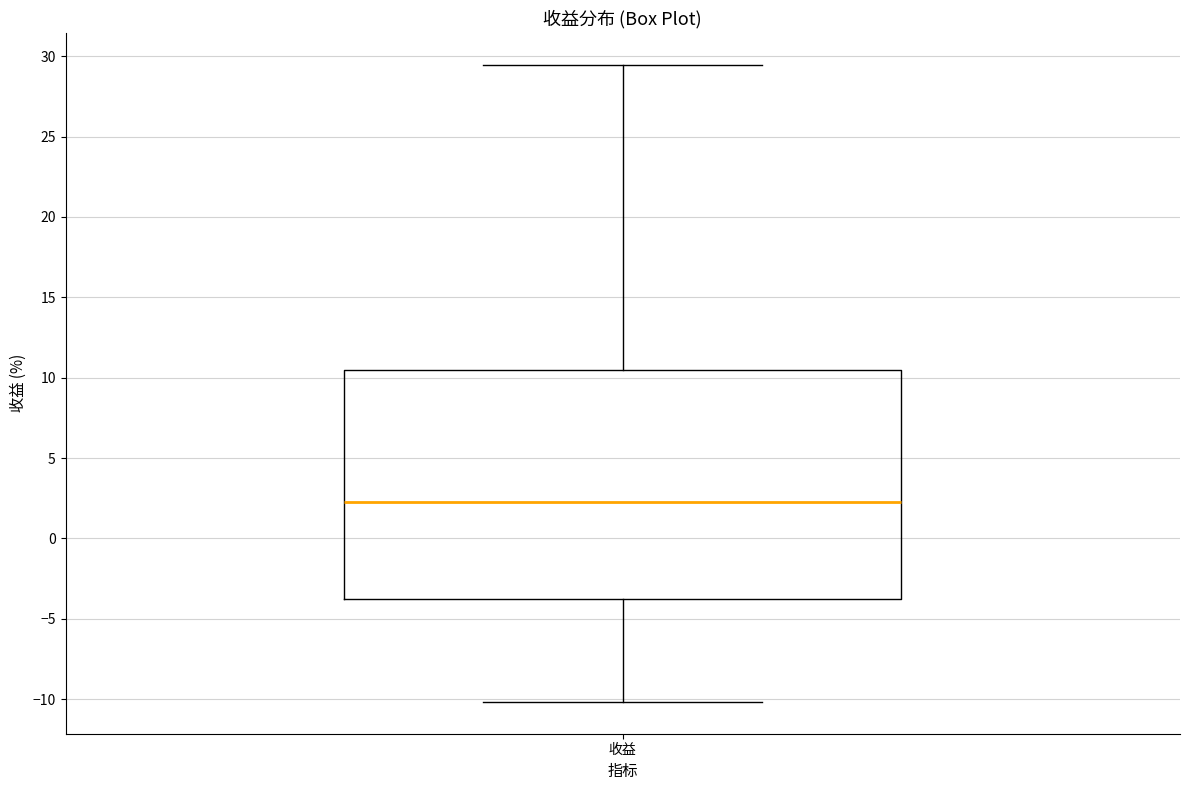

Where is the upper edge of the box for 收益 on the y-axis? The values are not printed on the chart, so give them approximately, as read against the axis.

10.5